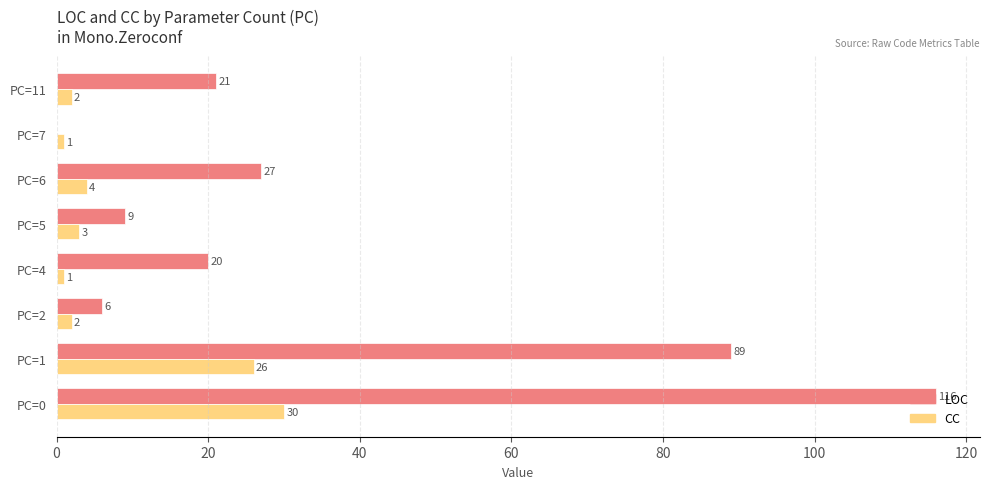

Which series has the largest total across all categories?

LOC